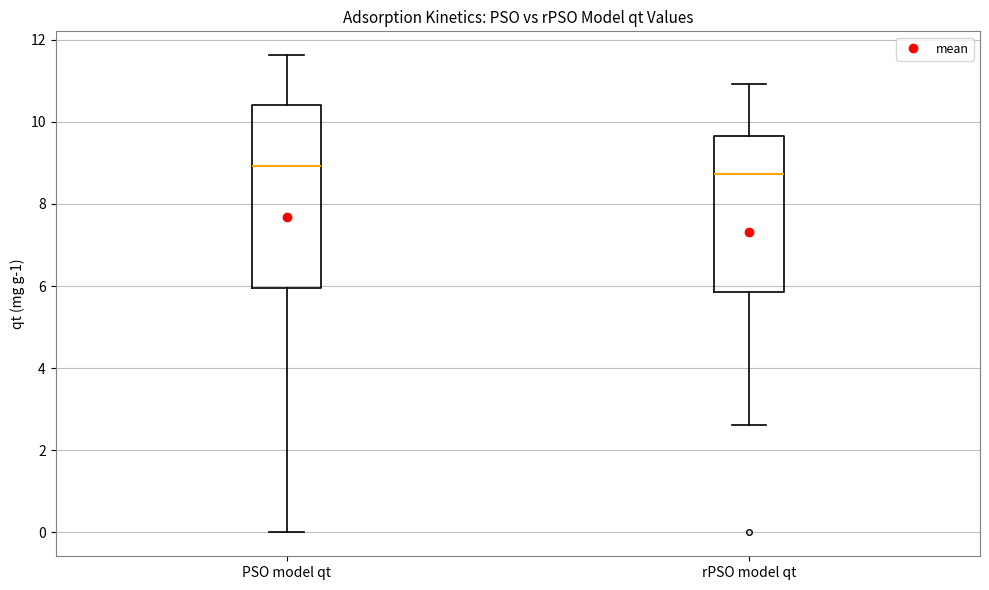

Where is the upper edge of the box for rPSO model qt on the y-axis? The values are not printed on the chart, so give them approximately, as read against the axis.

9.6